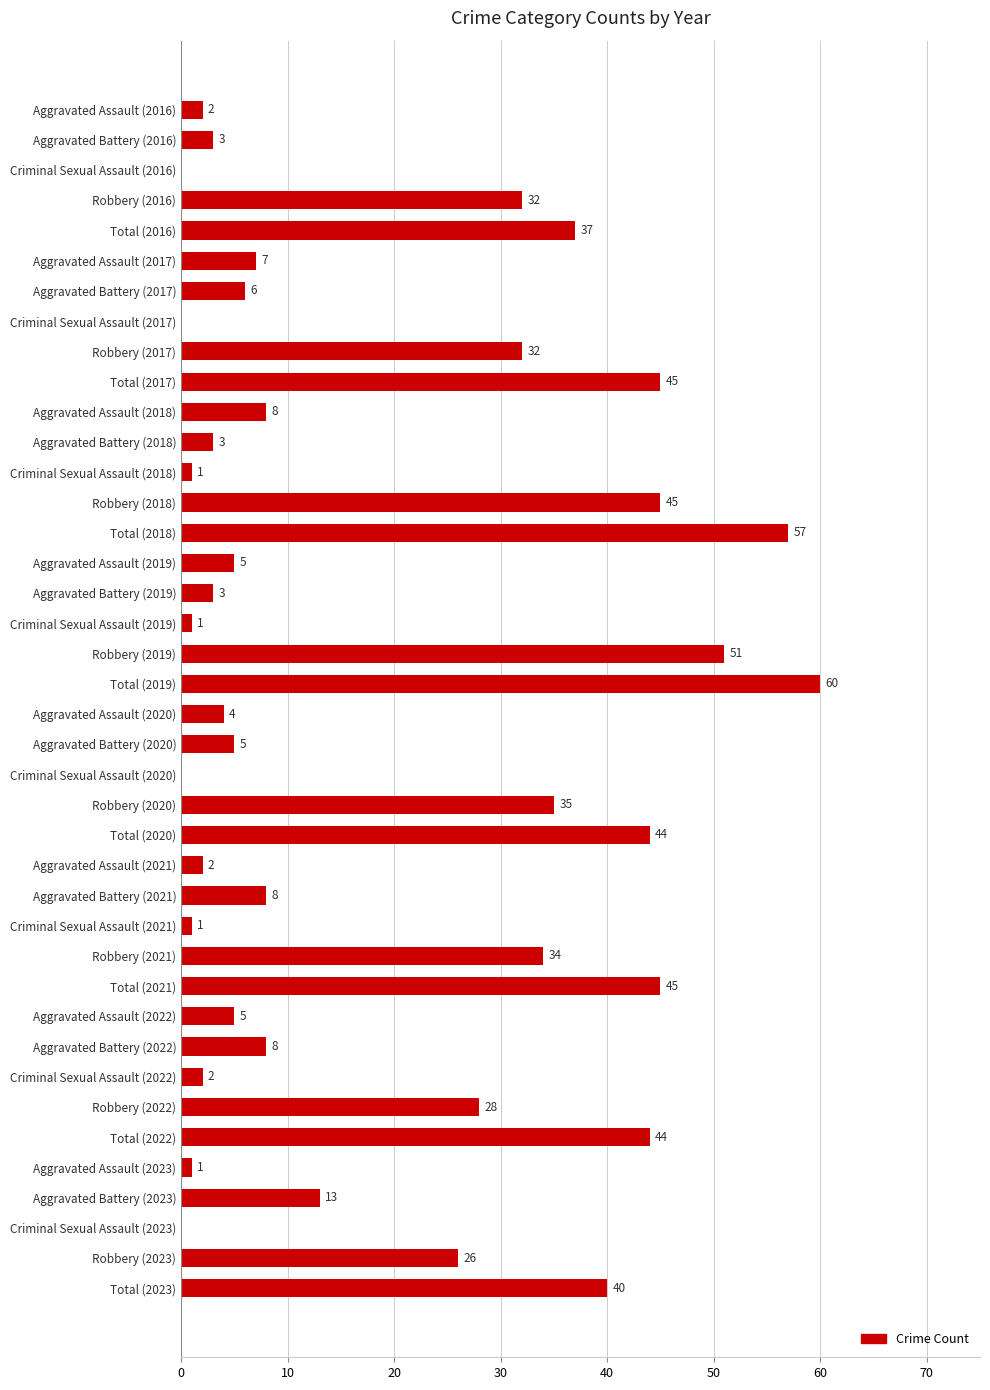

How many categories are shown in the chart?

40